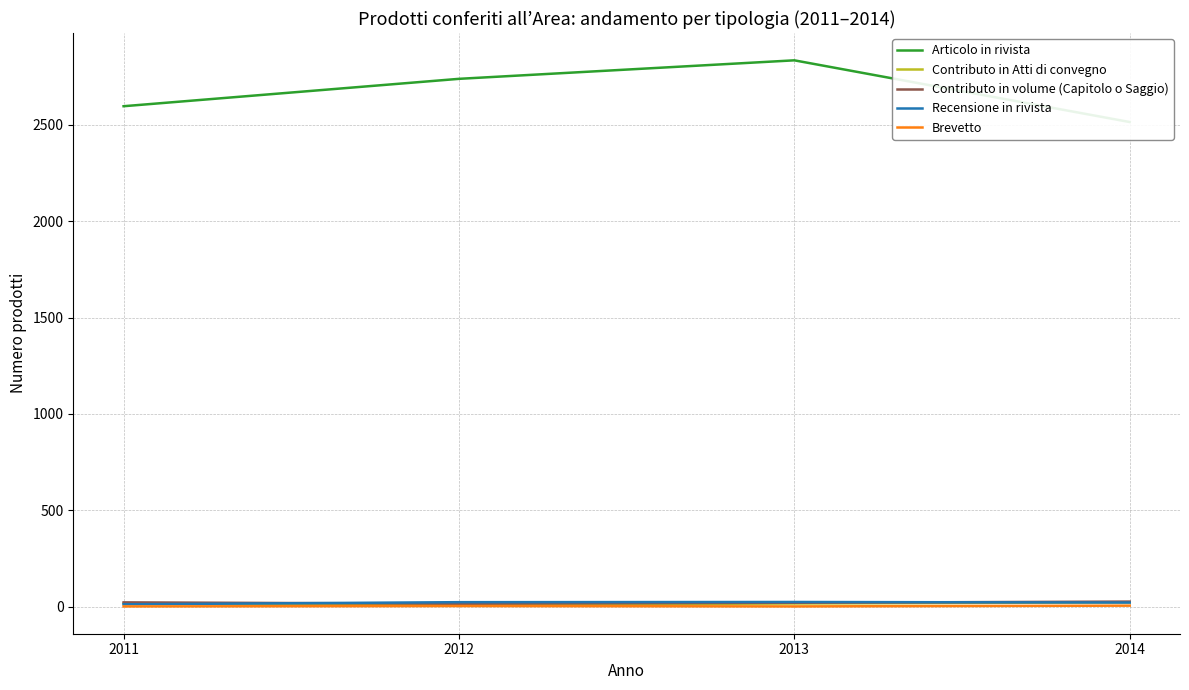

In Brevetto, how many points are higher than both neighbors (excluding endpoints)?

1